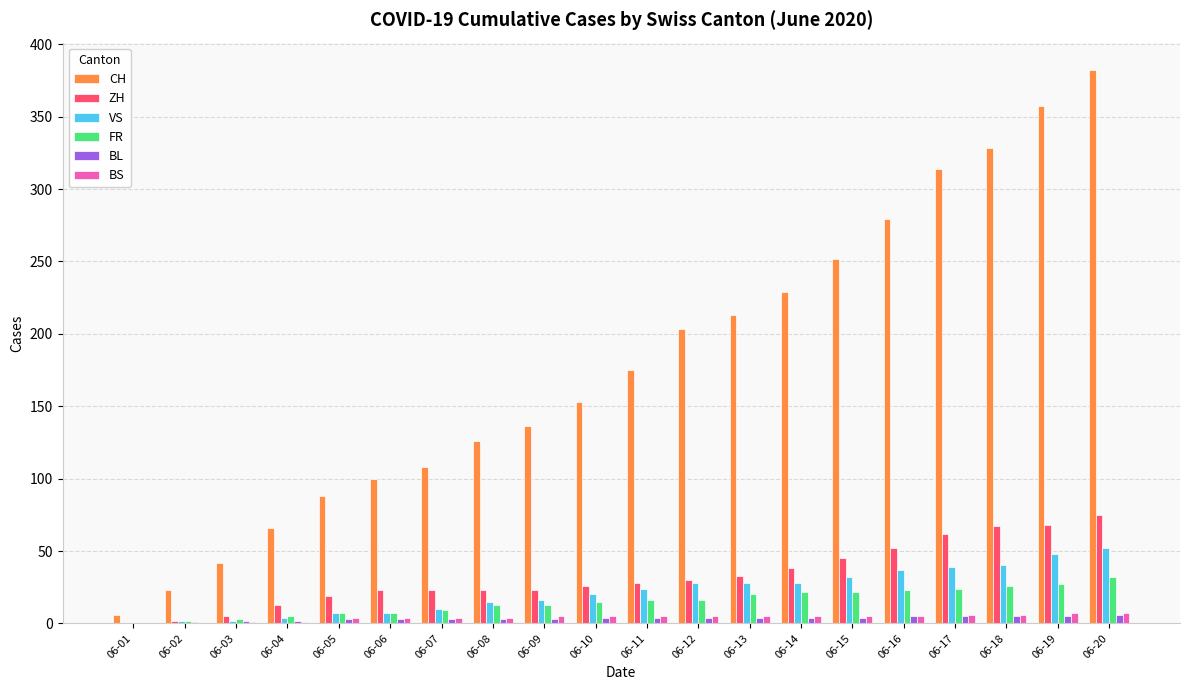

Are the bars grouped side by side (vs. stacked)?

Yes